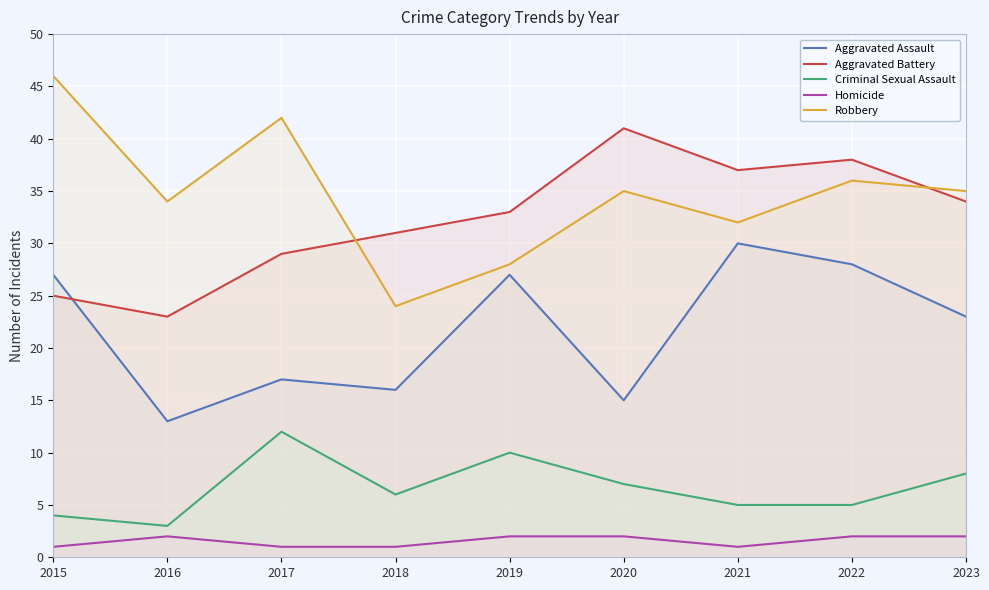

Reading right to left, what are all the values shown in this chart?

Aggravated Assault: 2023=23	2022=28	2021=30	2020=15	2019=27	2018=16	2017=17	2016=13	2015=27
Aggravated Battery: 2023=34	2022=38	2021=37	2020=41	2019=33	2018=31	2017=29	2016=23	2015=25
Criminal Sexual Assault: 2023=8	2022=5	2021=5	2020=7	2019=10	2018=6	2017=12	2016=3	2015=4
Homicide: 2023=2	2022=2	2021=1	2020=2	2019=2	2018=1	2017=1	2016=2	2015=1
Robbery: 2023=35	2022=36	2021=32	2020=35	2019=28	2018=24	2017=42	2016=34	2015=46